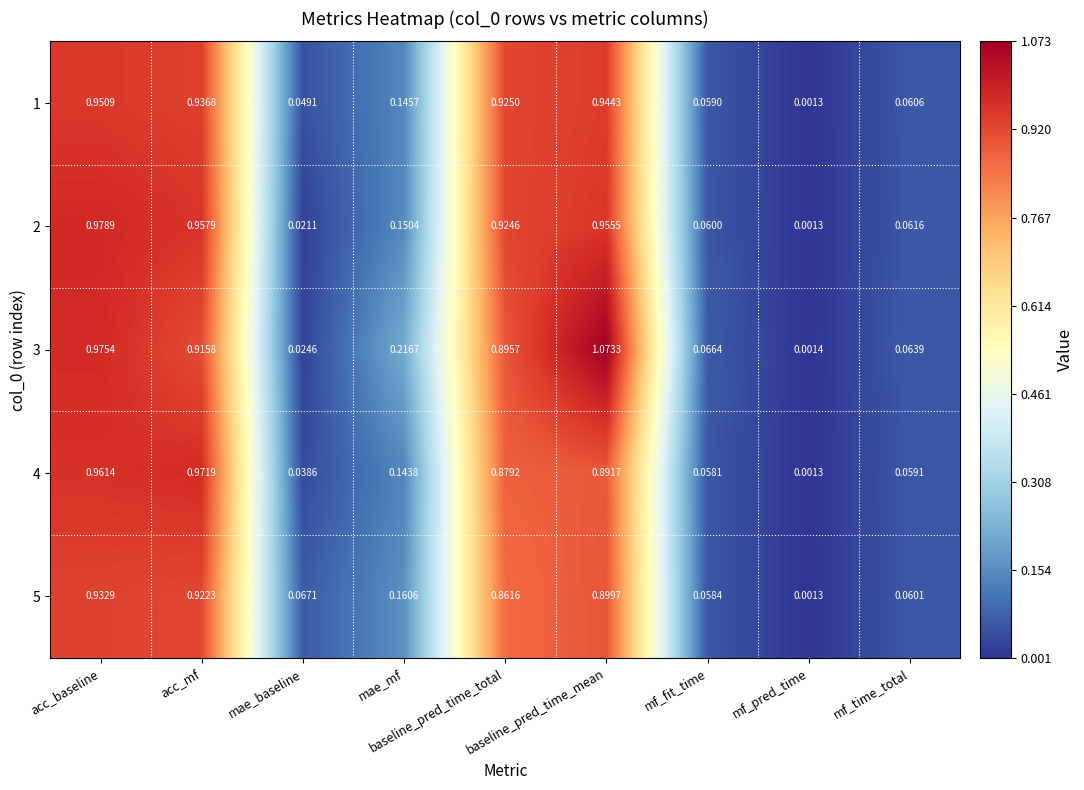

Which category has the highest value in the 2 series?

acc_baseline